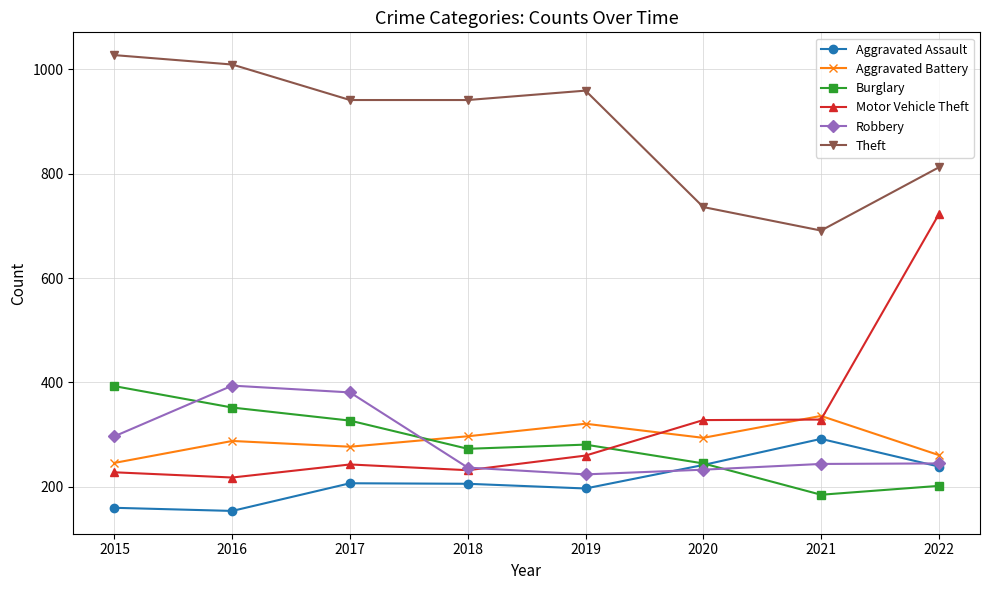

Is it true that Theft equals 256 at 2021?

False